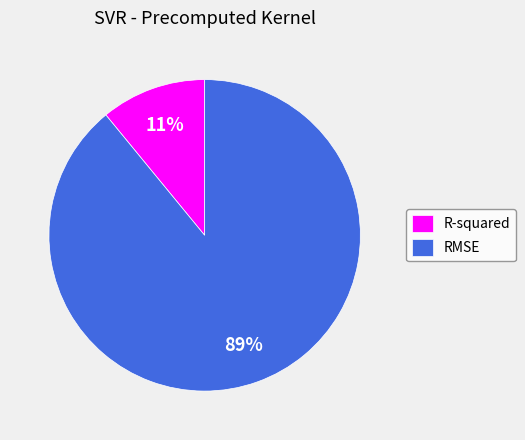

Which category has the smallest portion of the pie?

R-squared